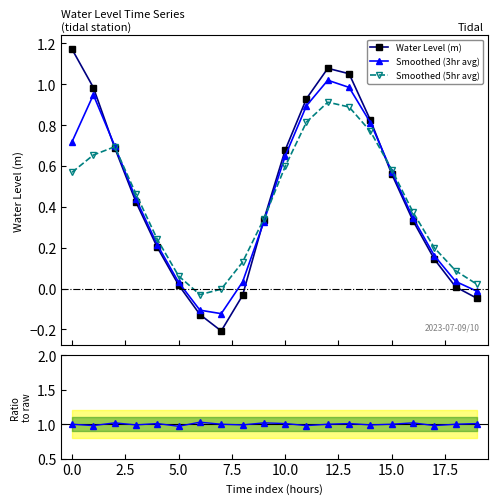

How many interior local valleys does the Water Level (m) series have?

1